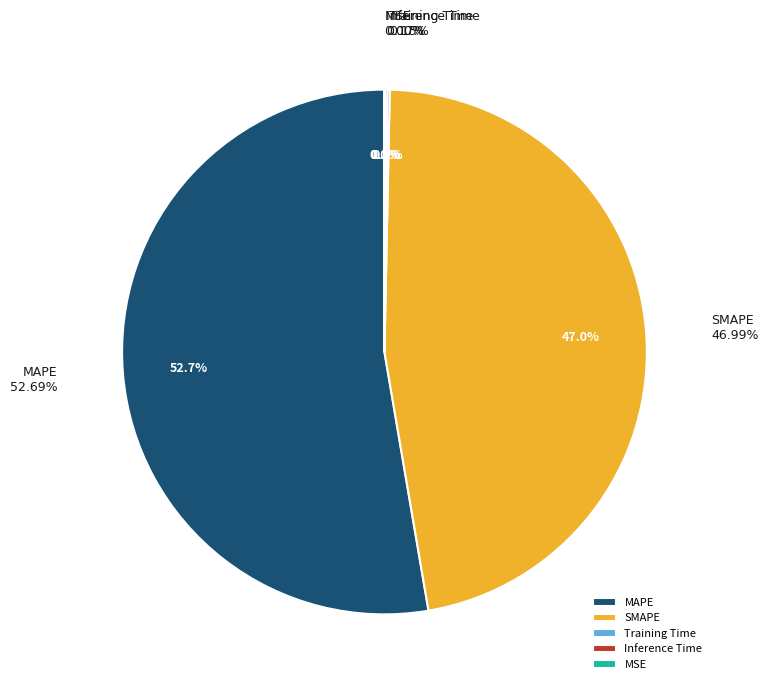

Between Training Time and SMAPE, which is larger?

SMAPE